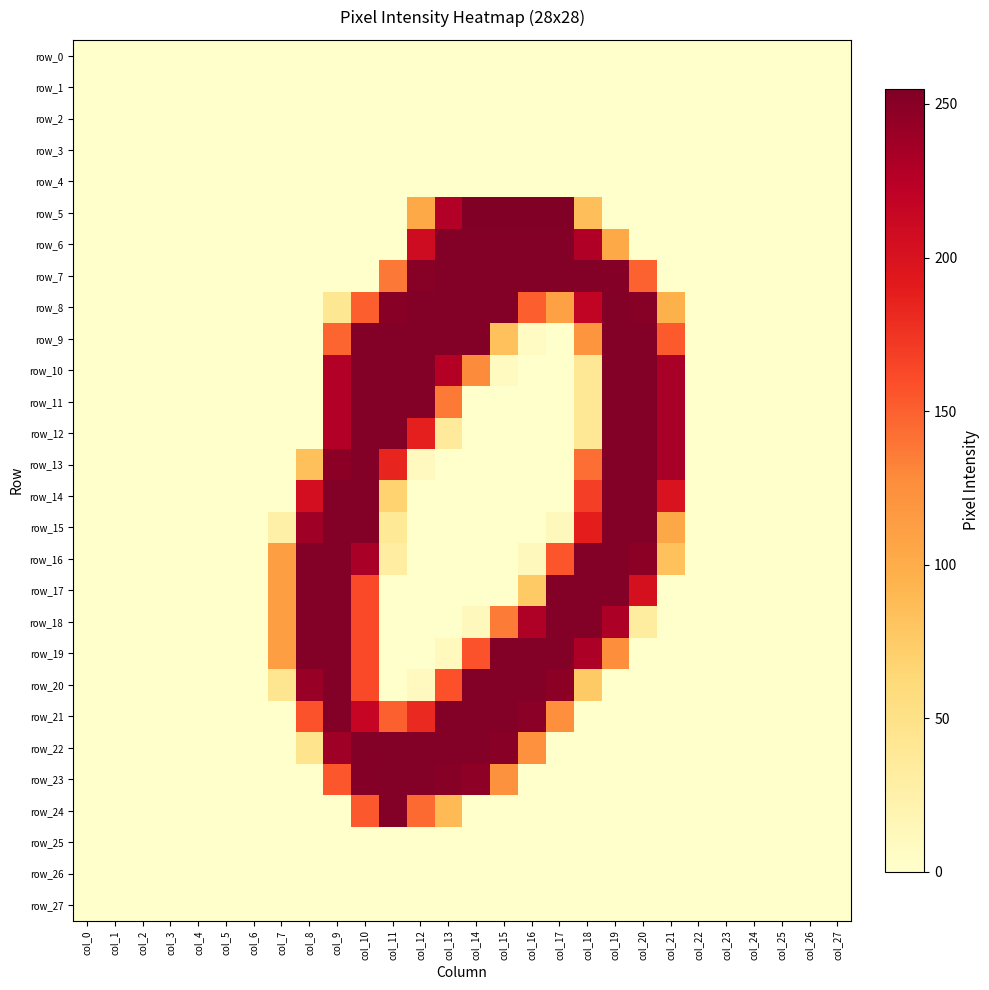

What is the difference between the row_9 values at col_26 and col_13?

253